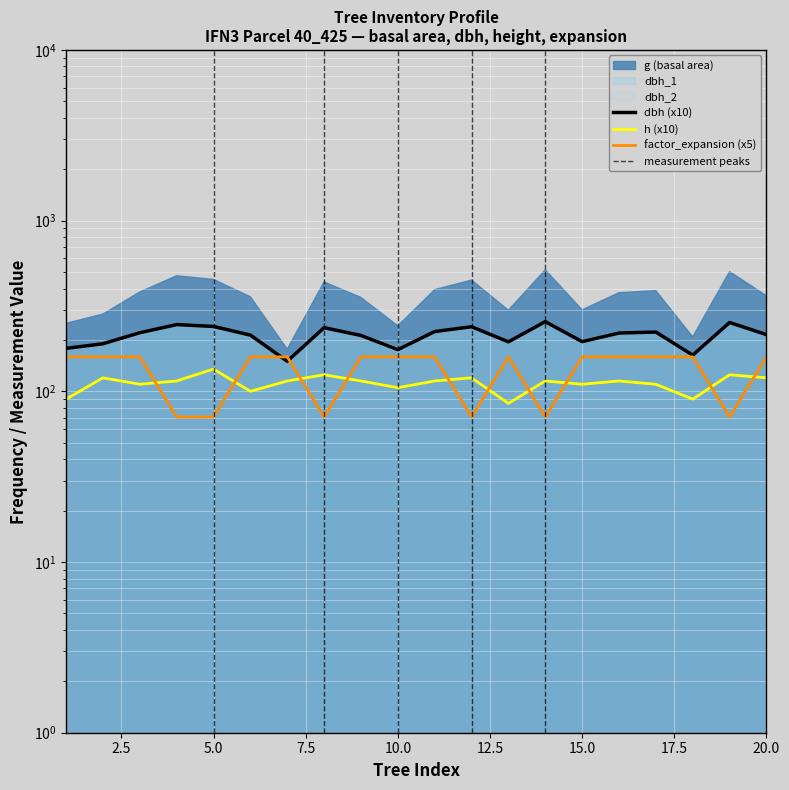

Is it true that dbh equals 304.6 at 15?

False